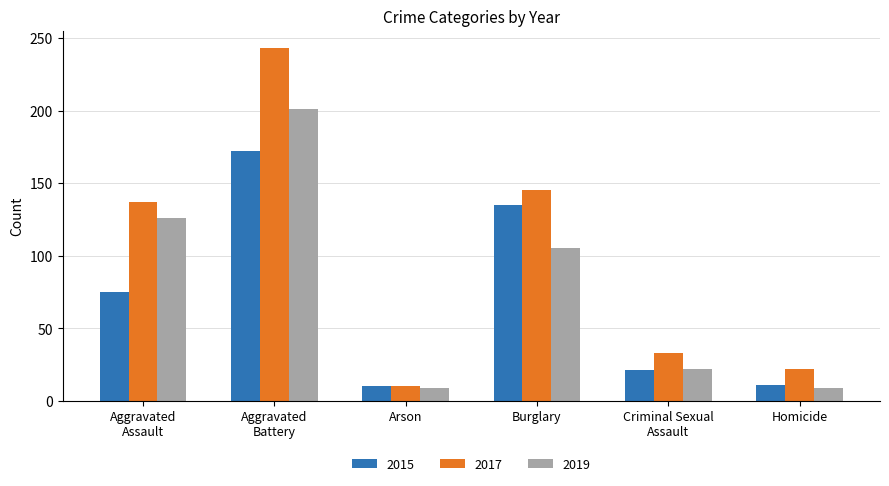

Which series has the widest spread of values?

2017